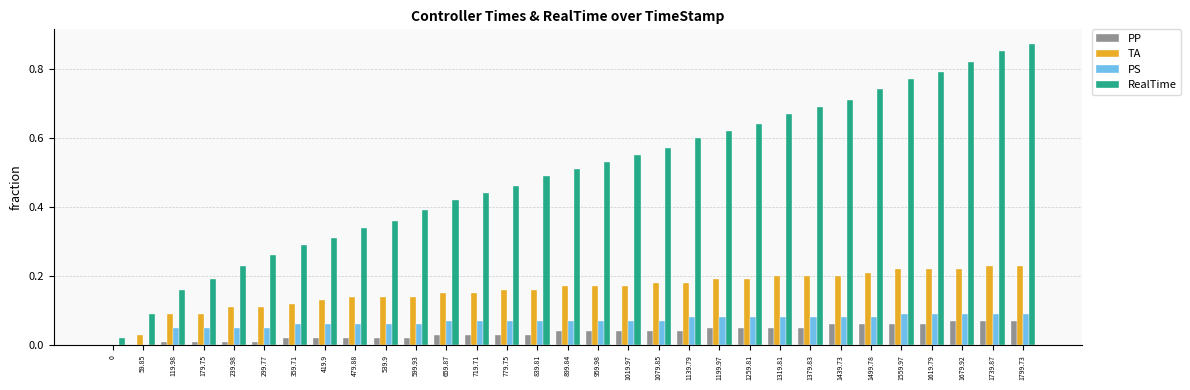

How many series are shown in this chart?

4